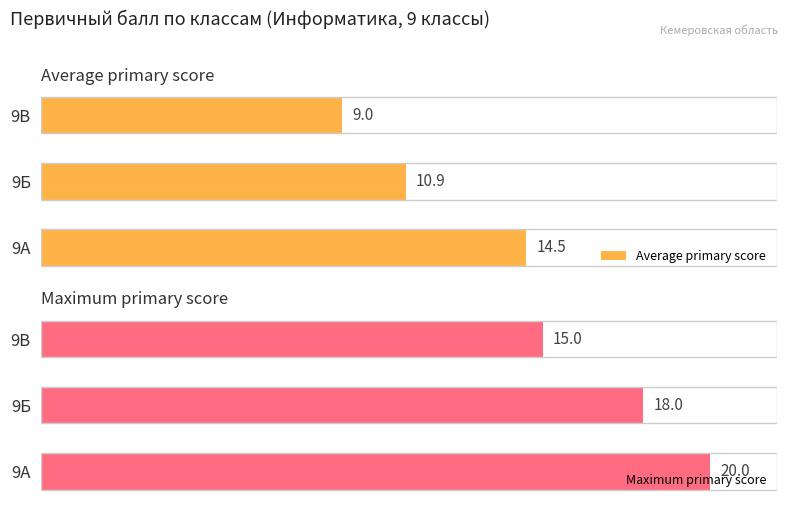

What is the difference between the maximum and second lowest values in the Maximum primary score series?

2.0